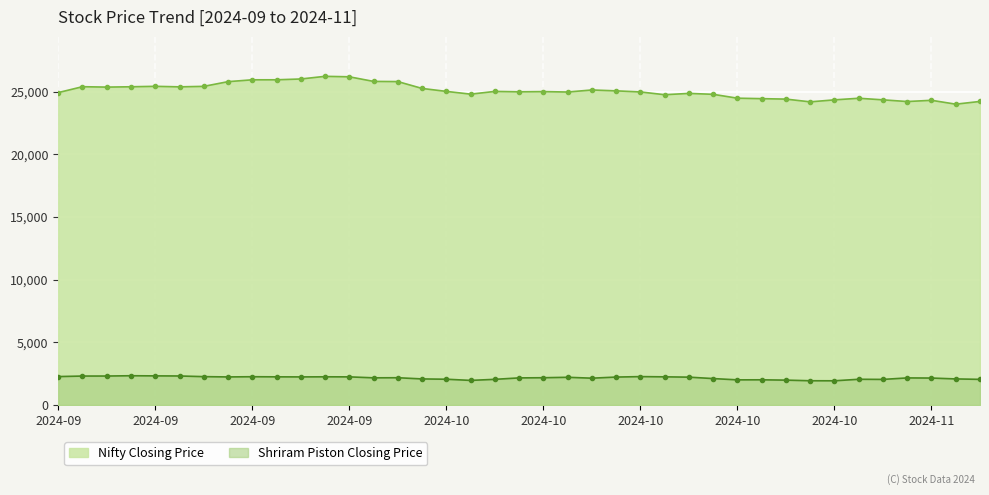

Which series has the largest total across all categories?

Nifty Closing Price